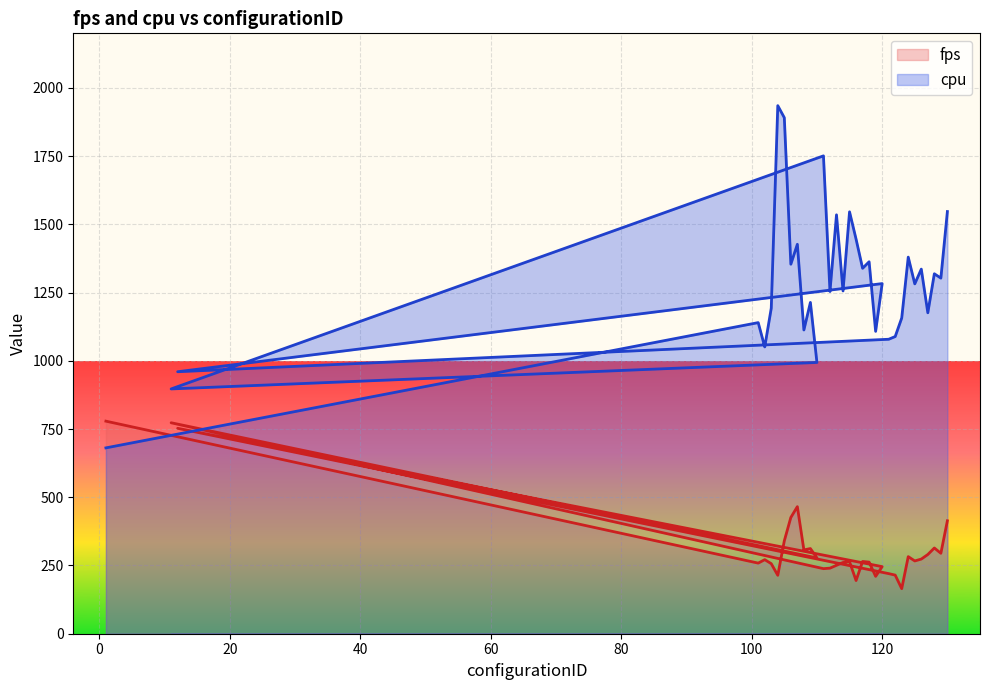

What is the difference between the fps values at 111 and 116?

43.5